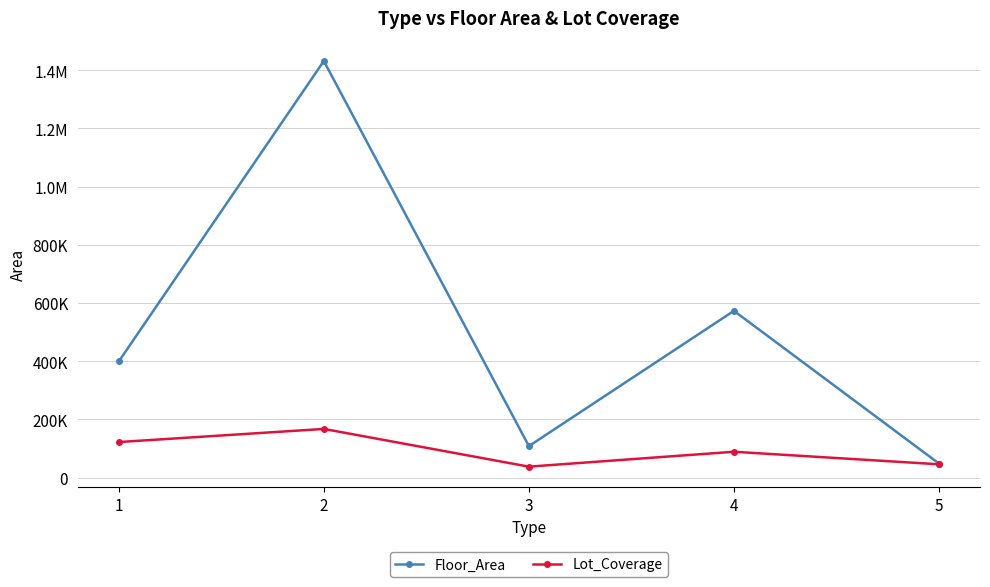

Is this an area chart (filled region under the line)?

No